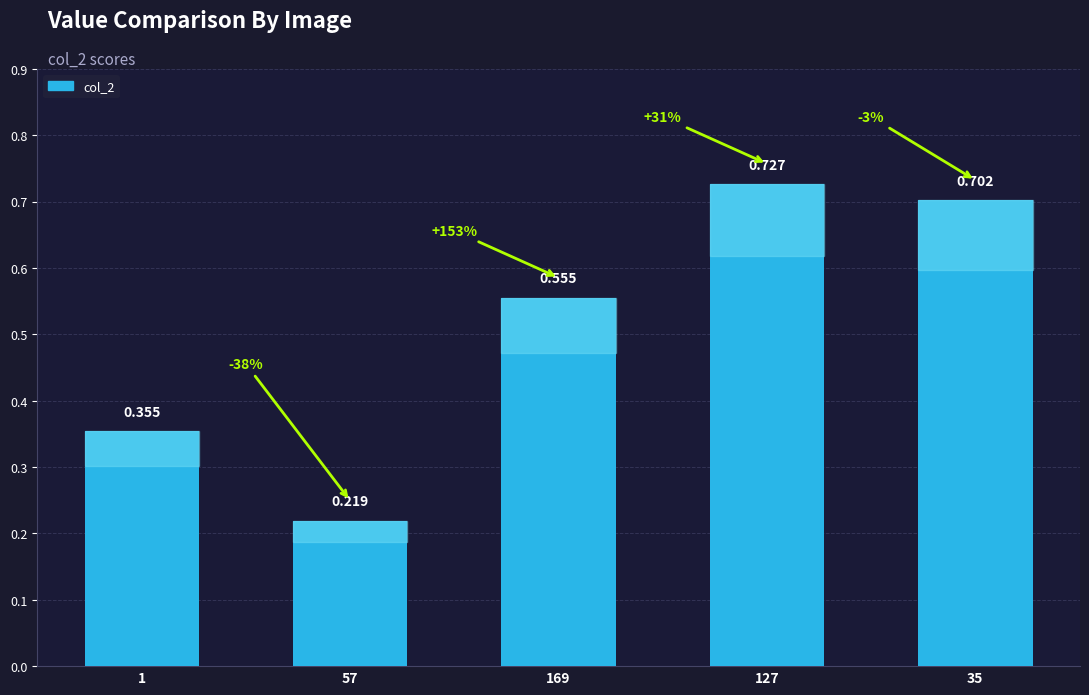

Does the chart contain stacked bars?

No